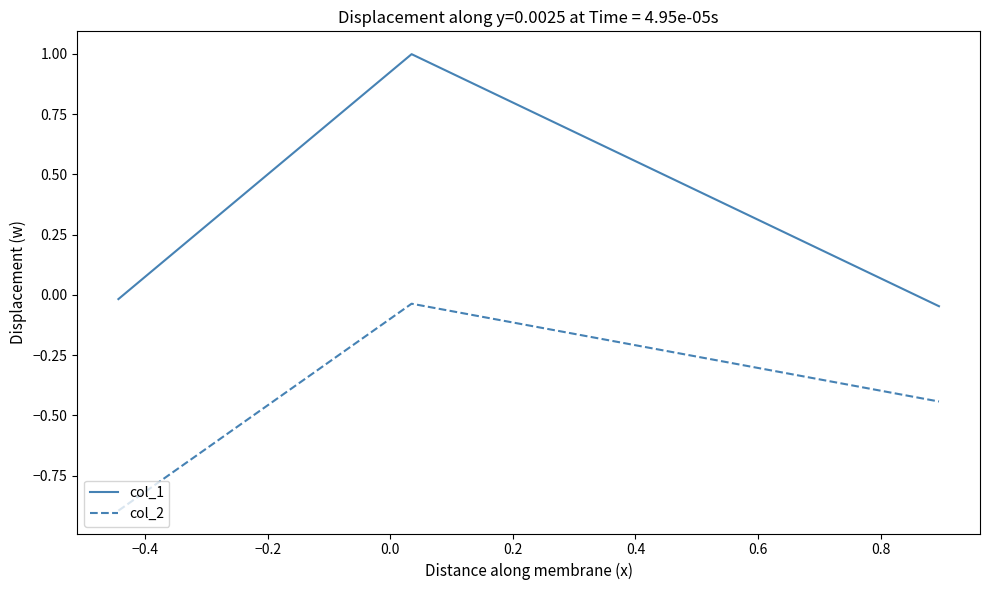

Which series has the widest spread of values?

col_1